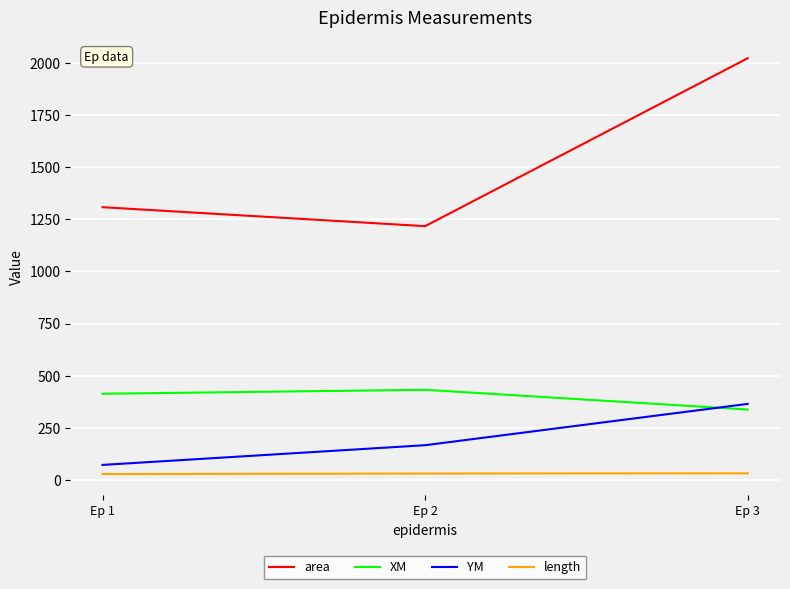

Does the chart display data point markers on the line(s)?

No